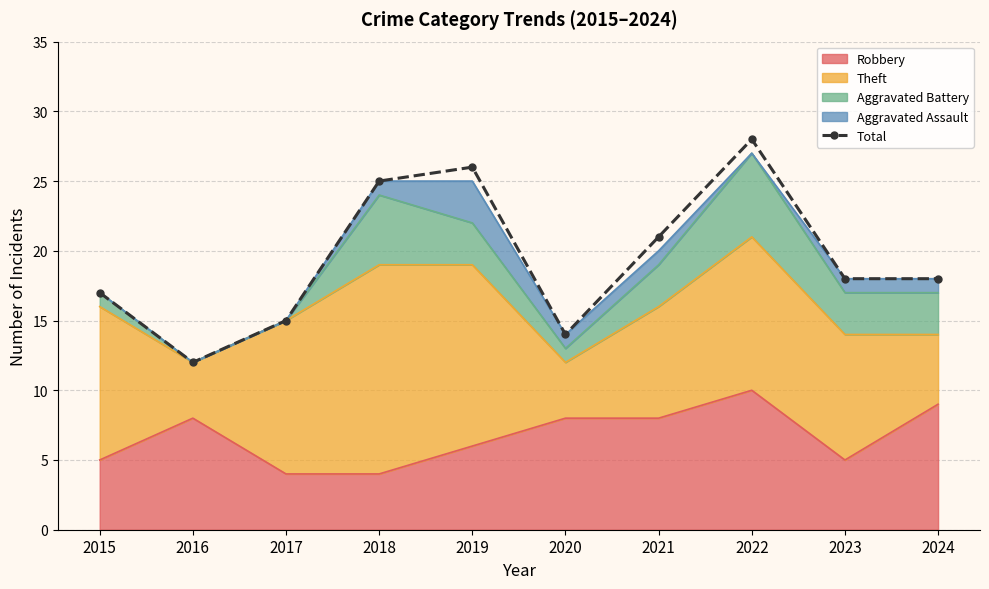

What is the ratio of the value at 2016 to the value at 2017?

0.8